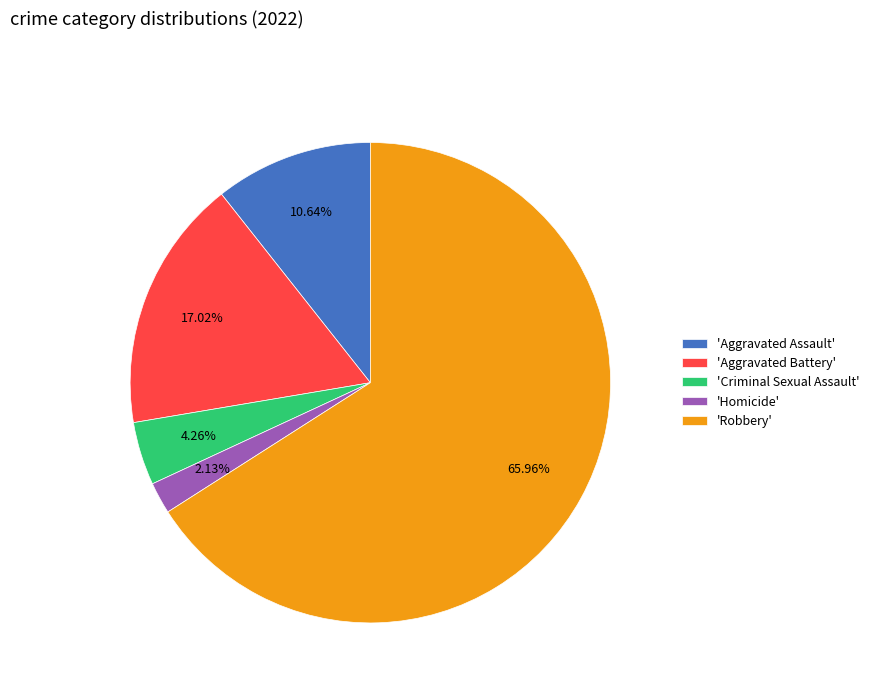

Rank the categories by value from highest to lowest.

'Robbery', 'Aggravated Battery', 'Aggravated Assault', 'Criminal Sexual Assault', 'Homicide'